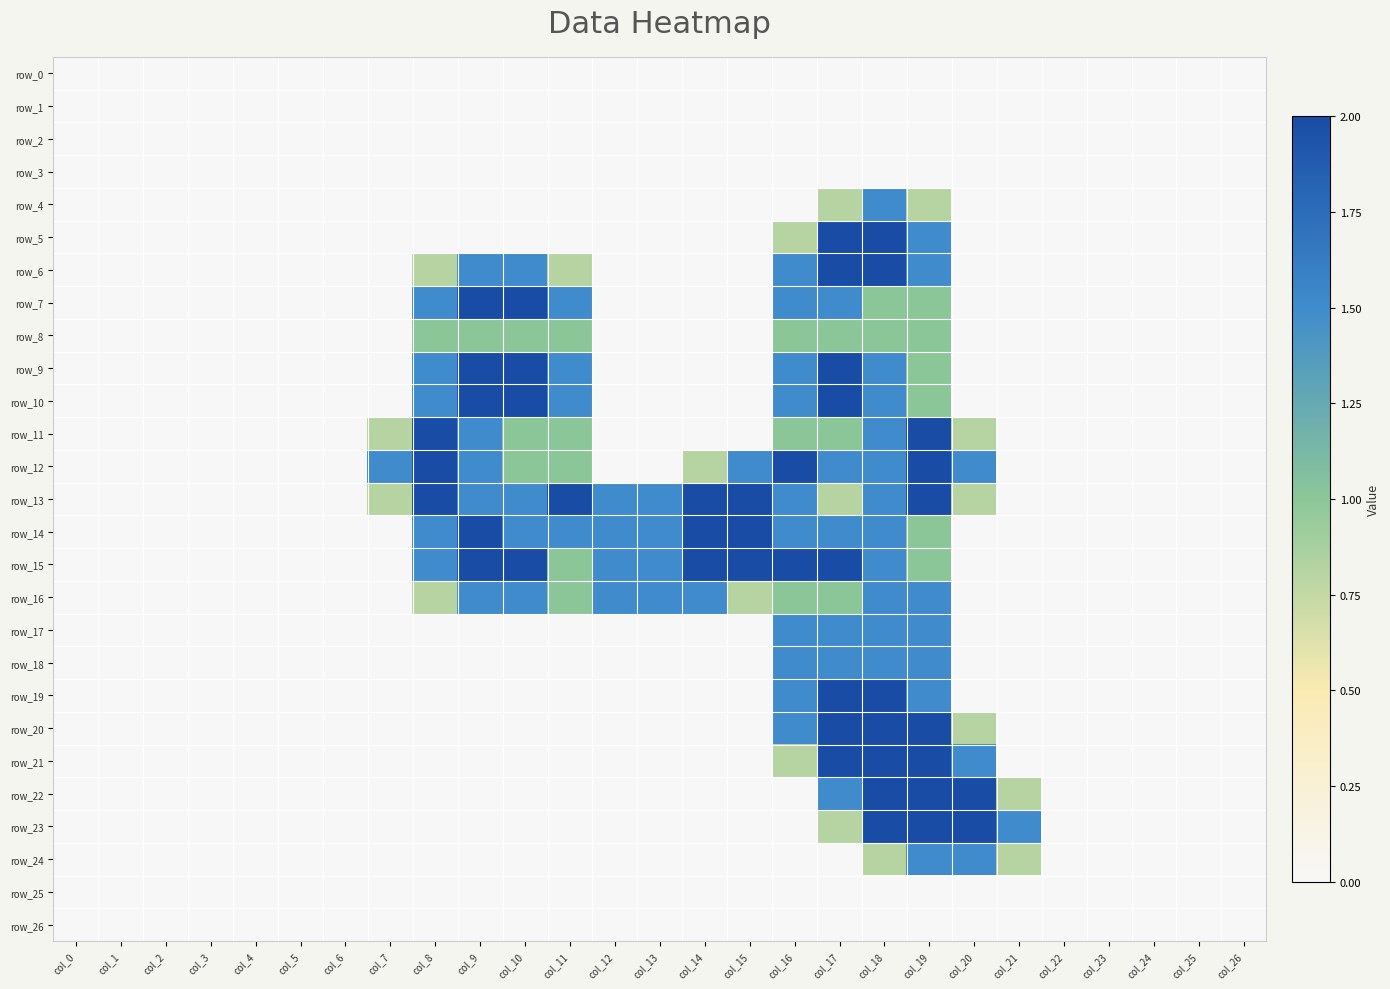

Rank the series by their maximum value, from lowest to highest.

row_0, row_1, row_2, row_3, row_25, row_26, row_8, row_4, row_16, row_17, row_18, row_24, row_5, row_6, row_7, row_9, row_10, row_11, row_12, row_13, row_14, row_15, row_19, row_20, row_21, row_22, row_23